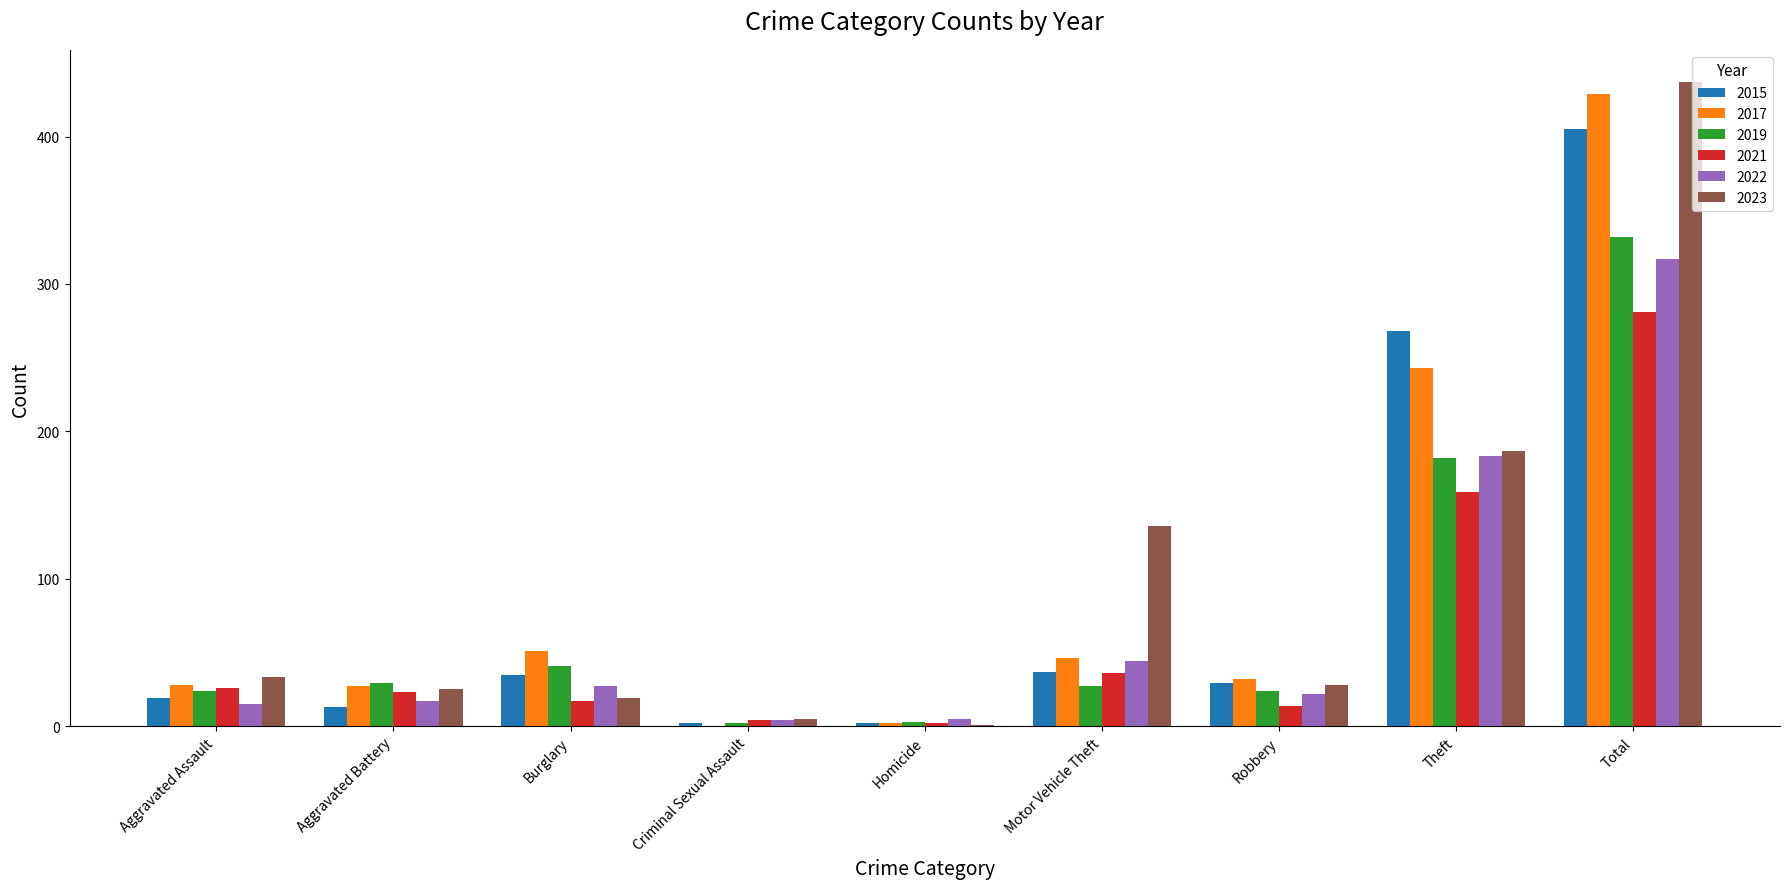

How many distinct data groups are displayed?

6